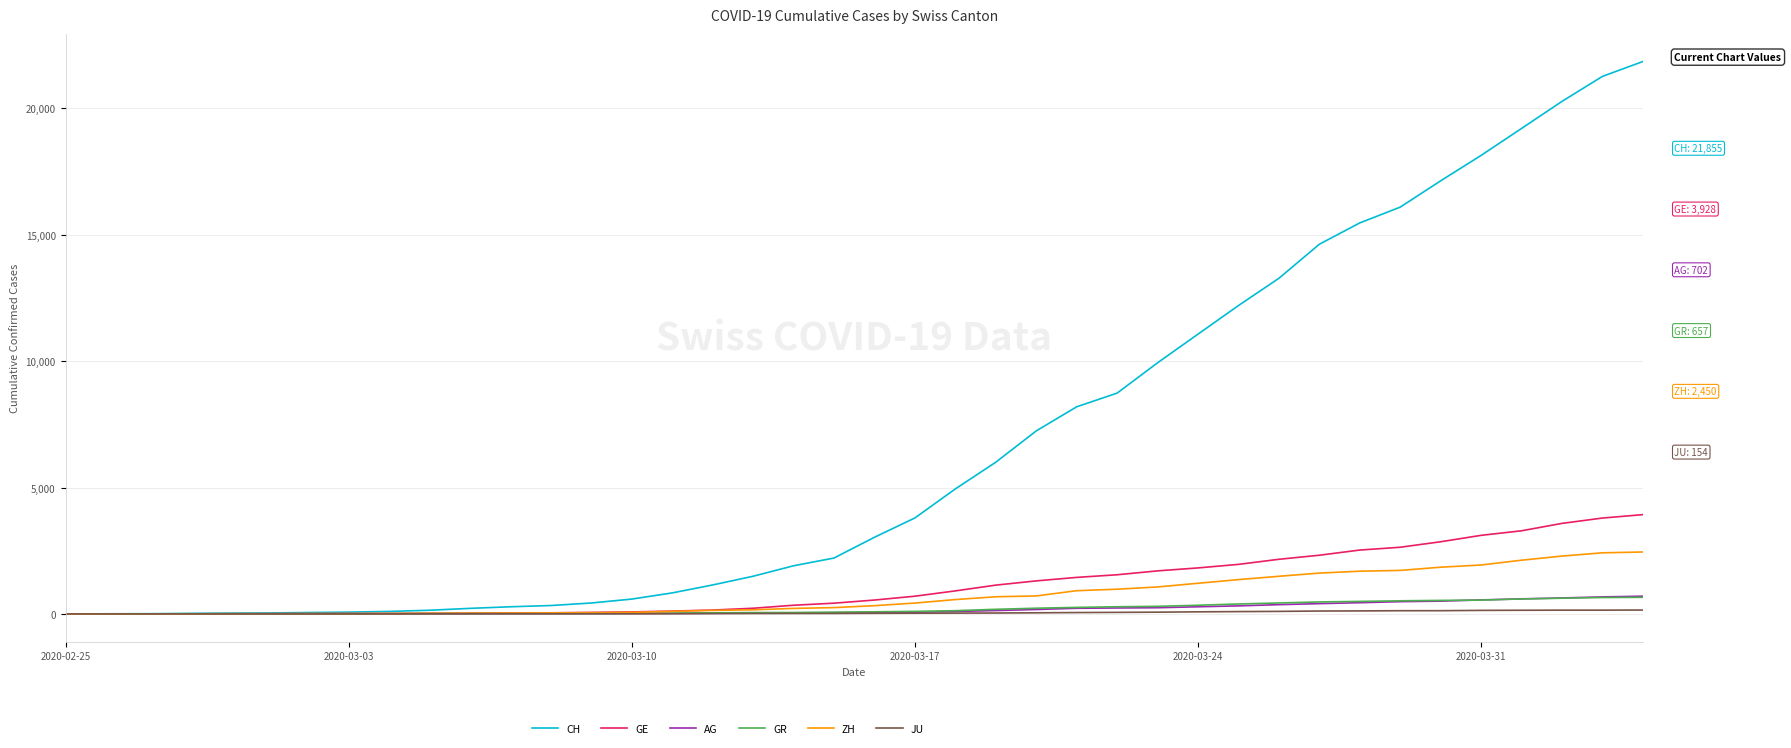

Which series has the largest total across all categories?

CH